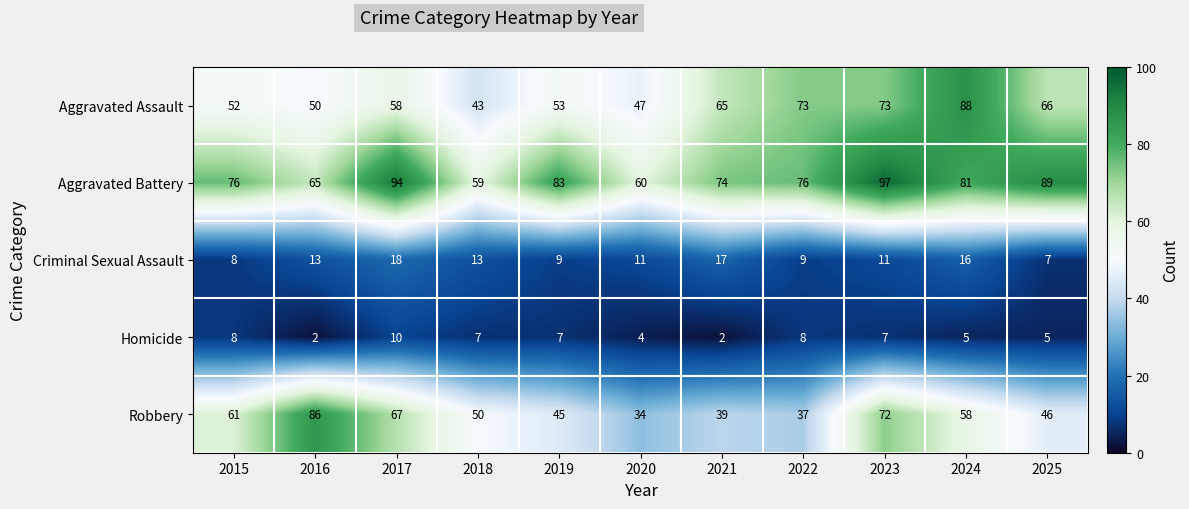

Rank the series by their maximum value, from lowest to highest.

Homicide, Criminal Sexual Assault, Robbery, Aggravated Assault, Aggravated Battery